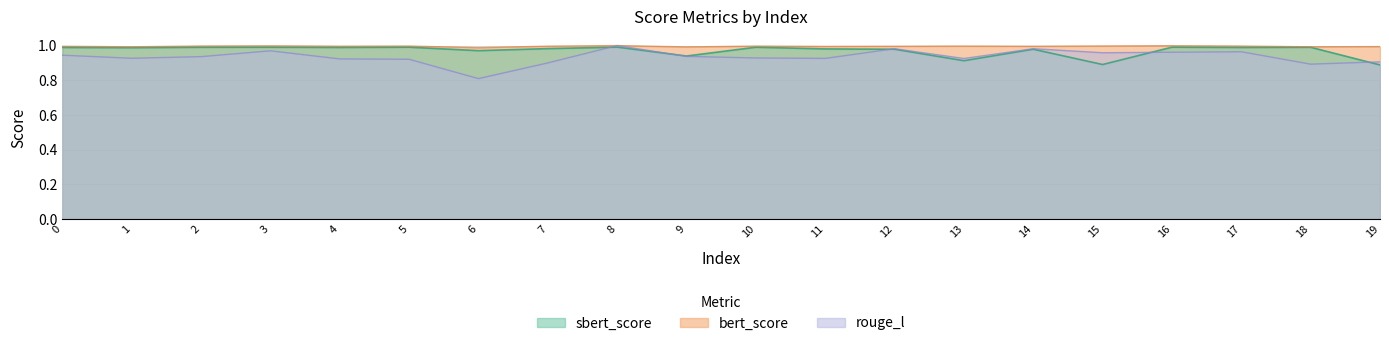

What are all the series names shown in the legend?

sbert_score, bert_score, rouge_l